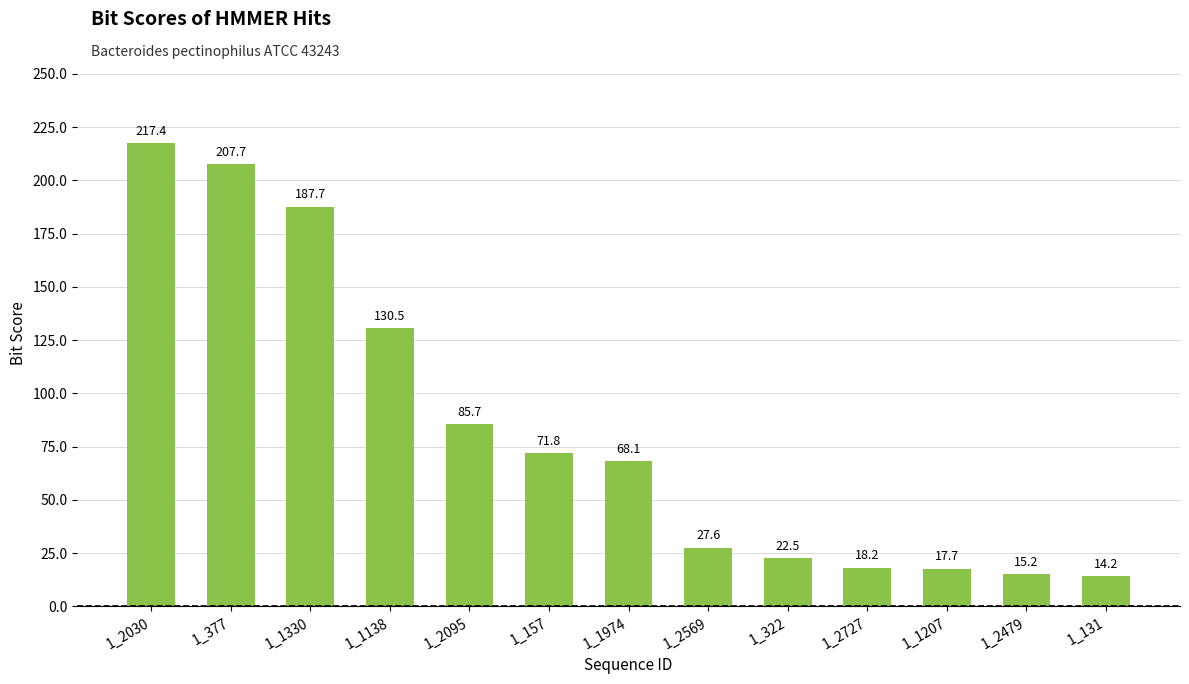

List the labels in order of value, largest first.

1_2030, 1_377, 1_1330, 1_1138, 1_2095, 1_157, 1_1974, 1_2569, 1_322, 1_2727, 1_1207, 1_2479, 1_131